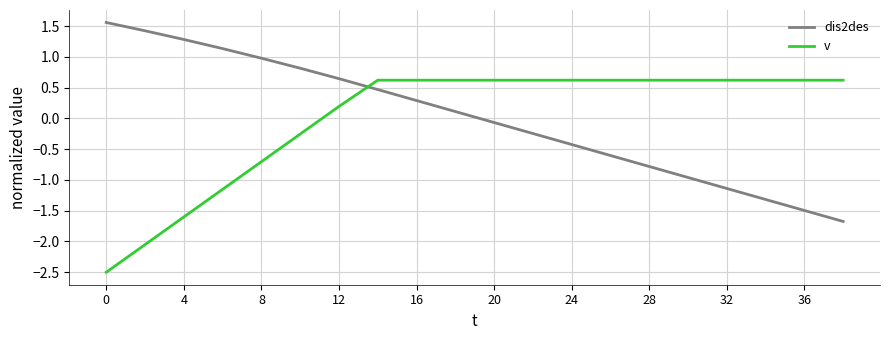

Rank the series by their maximum value, from highest to lowest.

dis2des, v